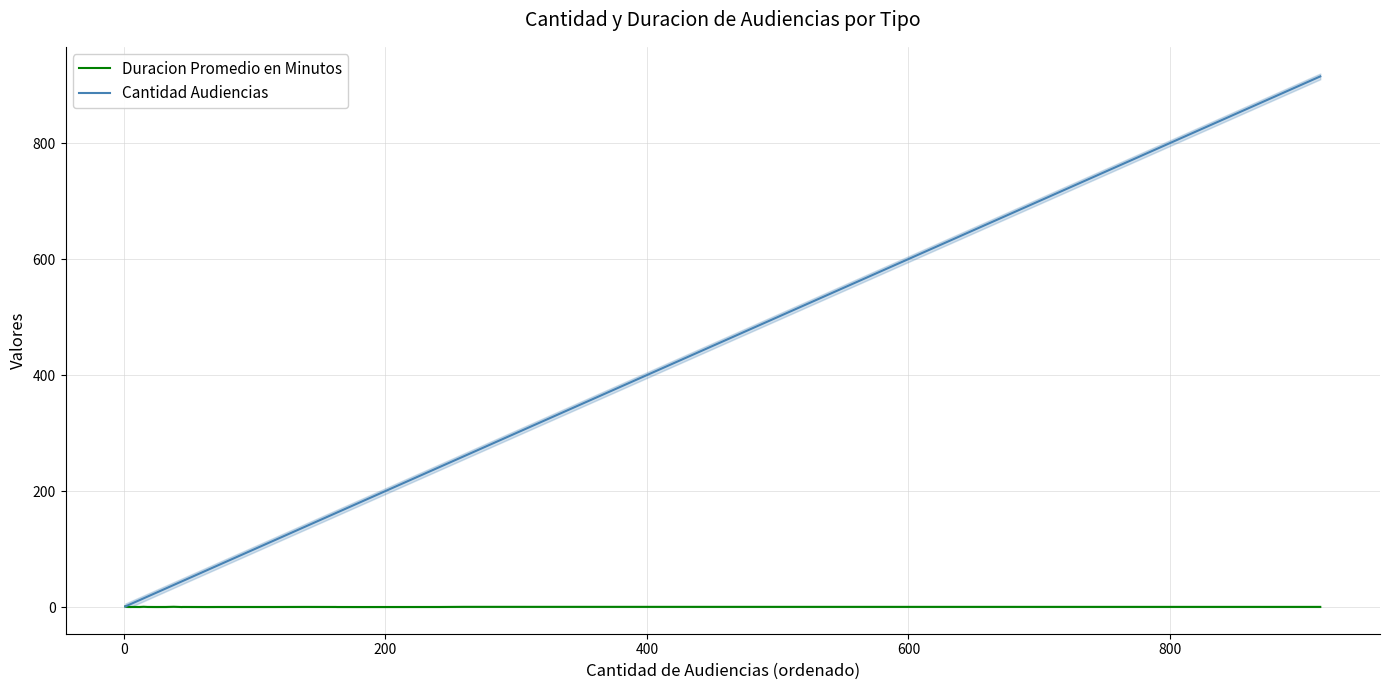

Which series has the widest spread of values?

Cantidad Audiencias